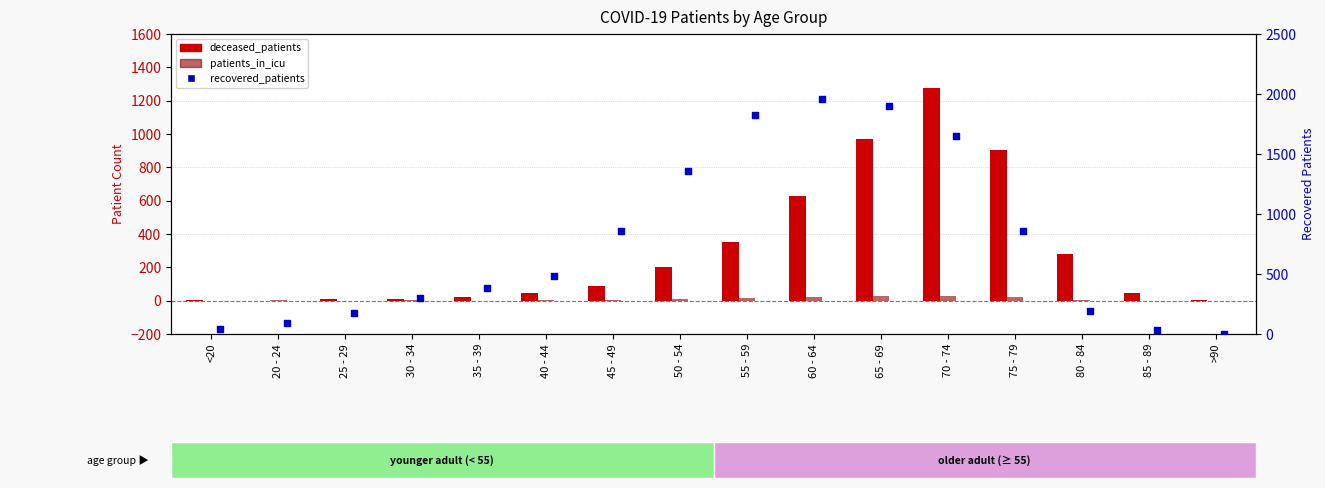

Which series has the widest spread of Y values?

recovered_patients